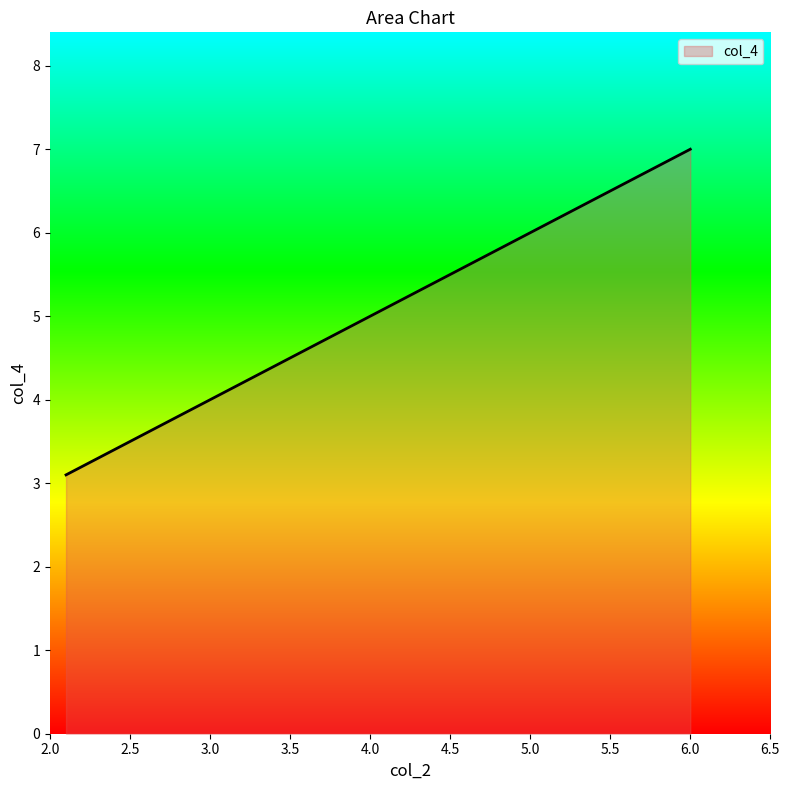

True or false: there are more than 1 points higher than both neighbors.

False